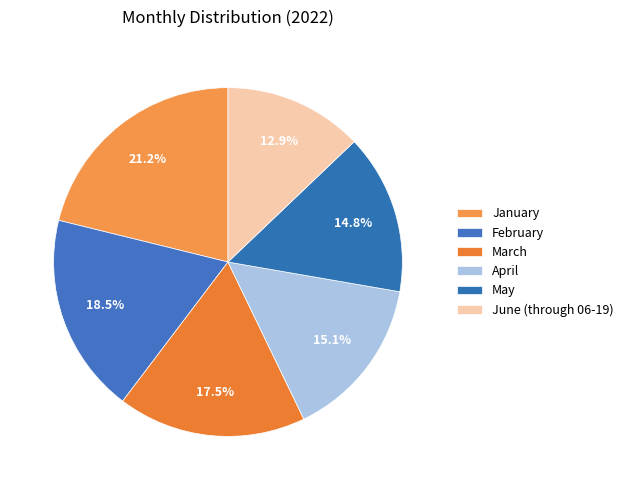

How many segments does this pie chart have?

6